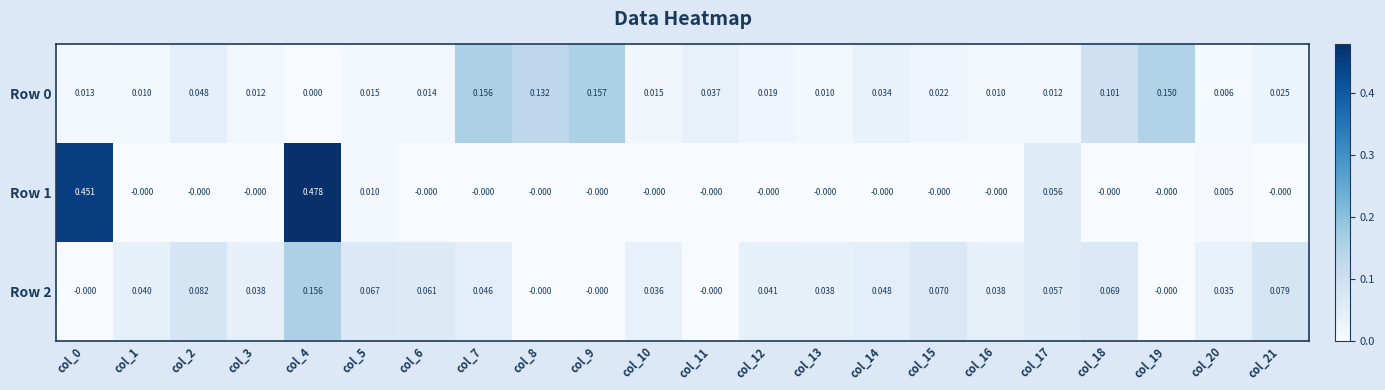

Is the value of Row 2 at col_20 greater than the value of Row 1 at col_13?

Yes